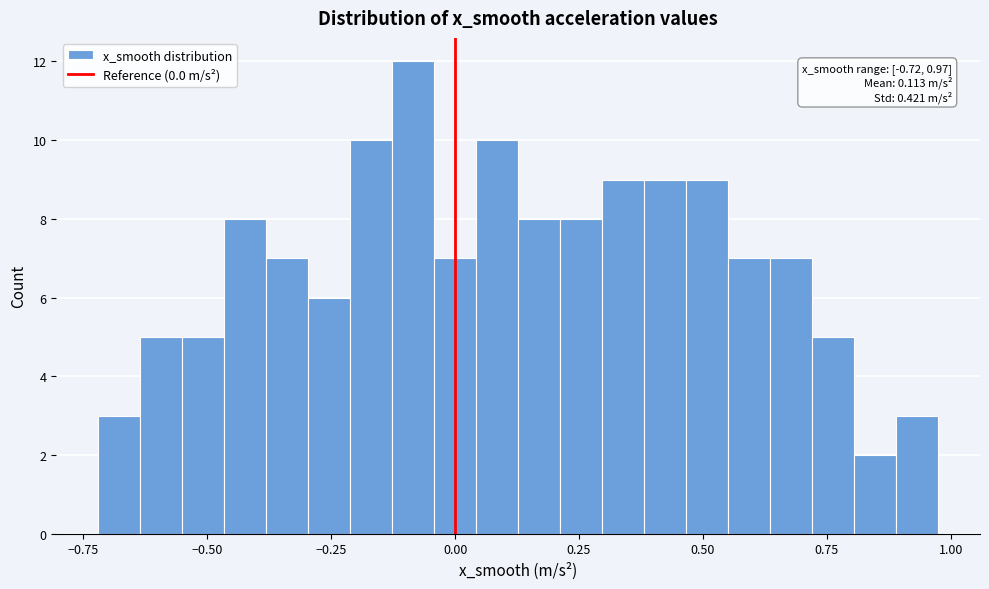

Around what value on the x-axis is the tallest bar? Give the approximate position of its centre, as read against the axis.

-0.10